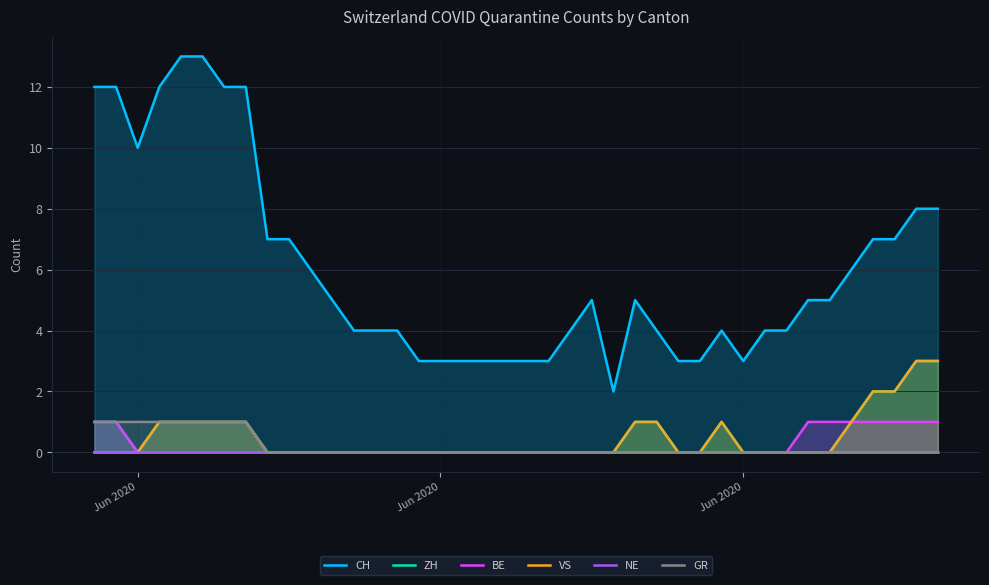

What is the difference between the maximum and minimum values in the ZH series?

3